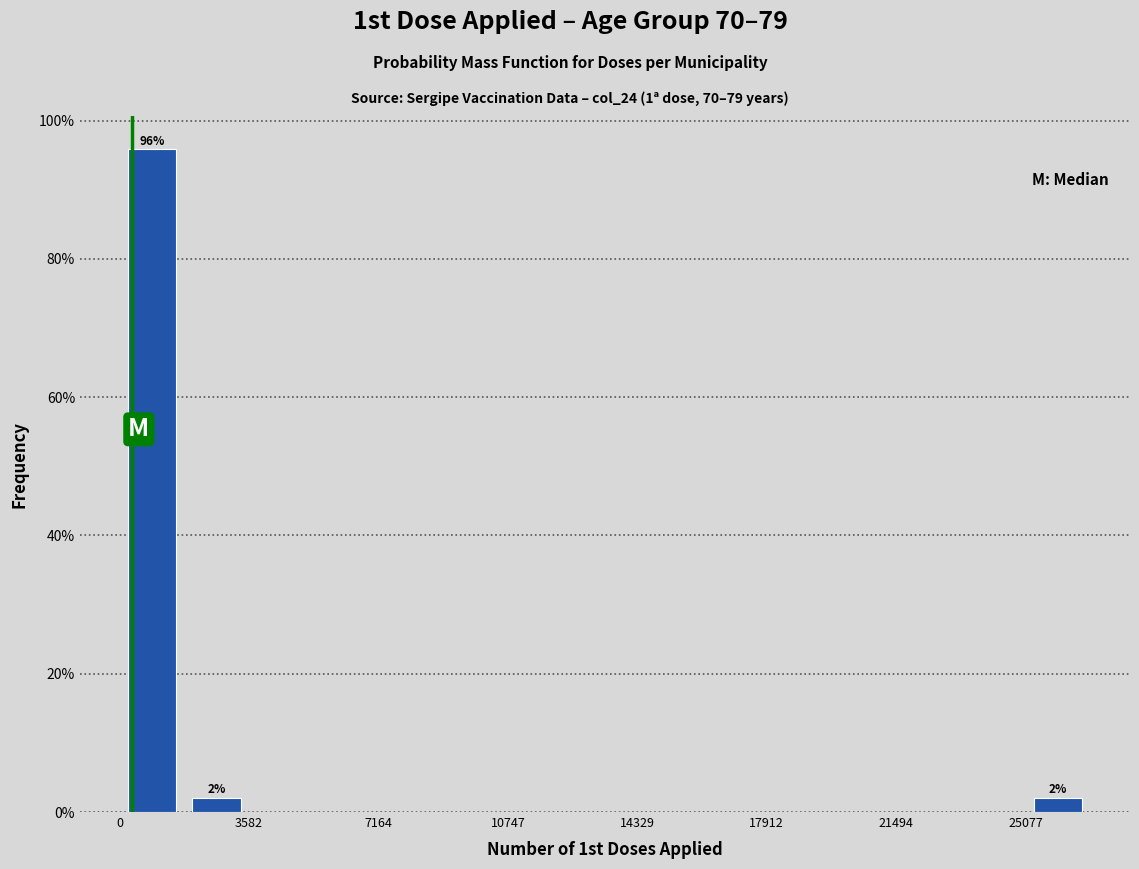

Around what value on the x-axis is the tallest bar? Give the approximate position of its centre, as read against the axis.

1000